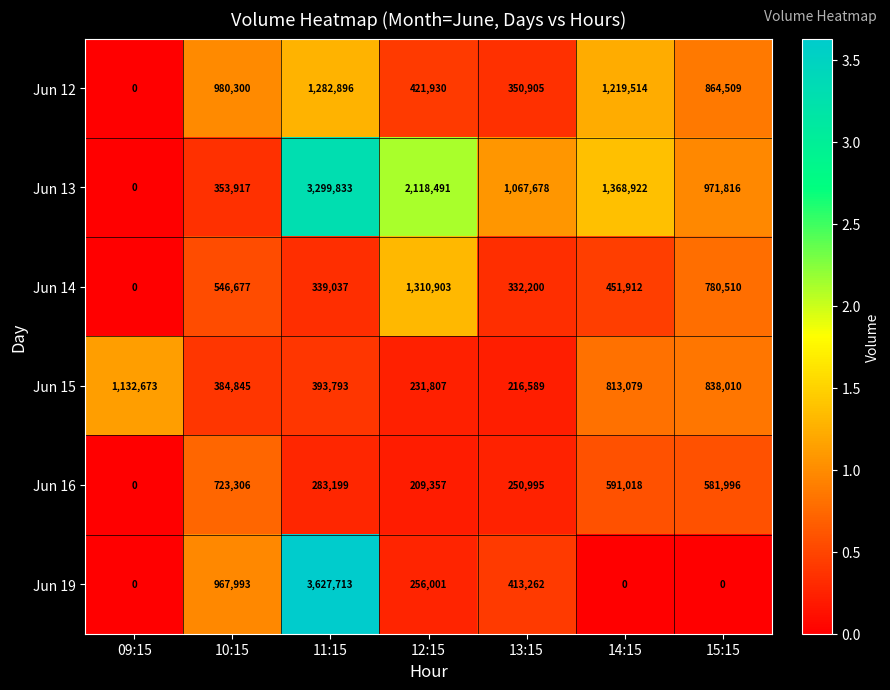

Which series has the largest total across all categories?

Jun 13